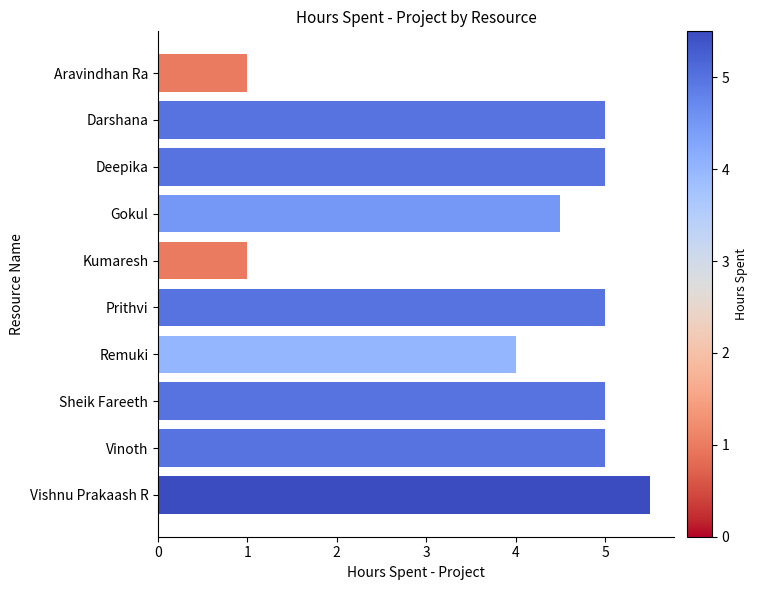

Where is the data nearest to the value 3?

Remuki